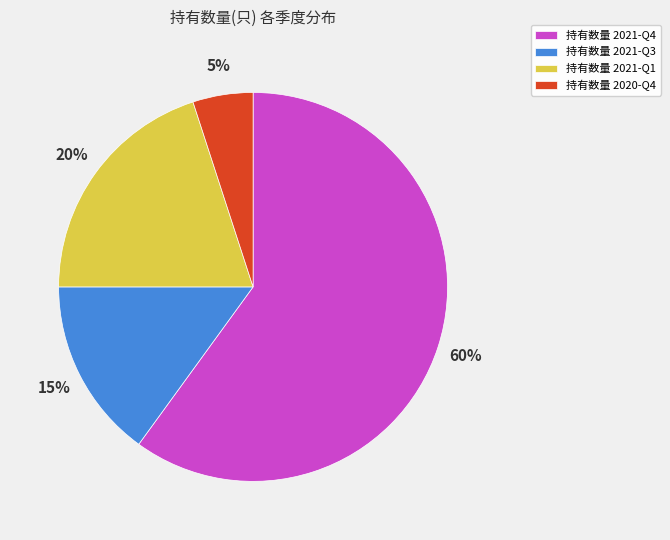

Between 持有数量 2021-Q3 and 持有数量 2021-Q4, which is larger?

持有数量 2021-Q4